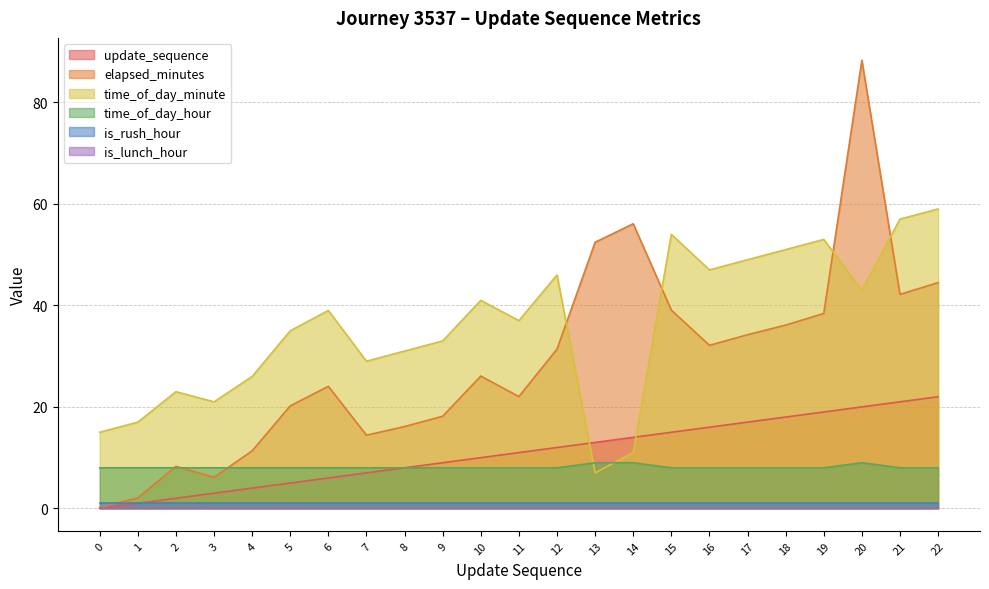

Where do time_of_day_hour and elapsed_minutes first cross each other?

1 and 2